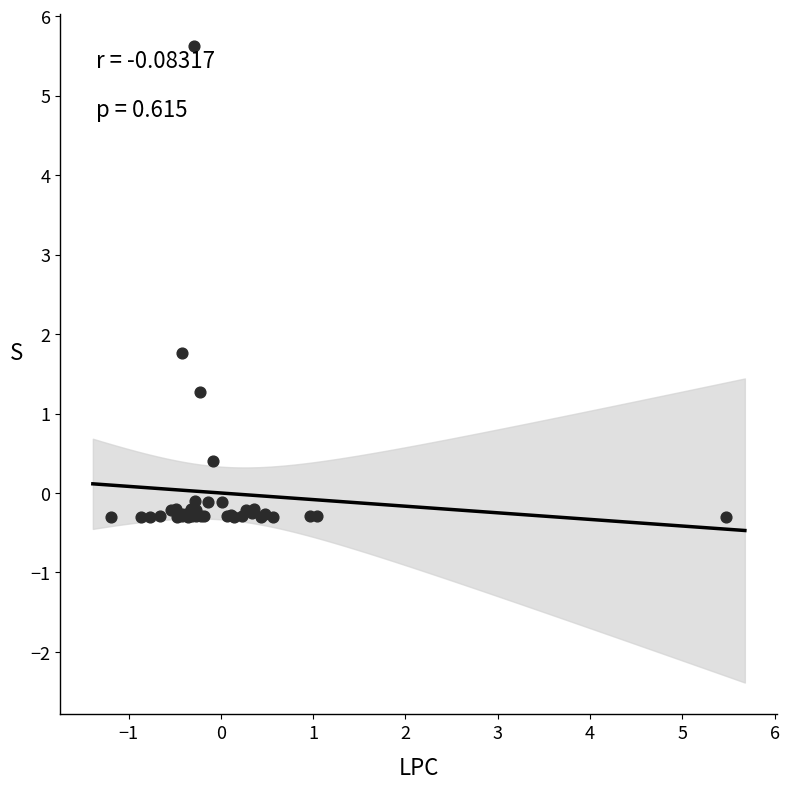

What Y value in the scatter plot is closest to 2?

1.8